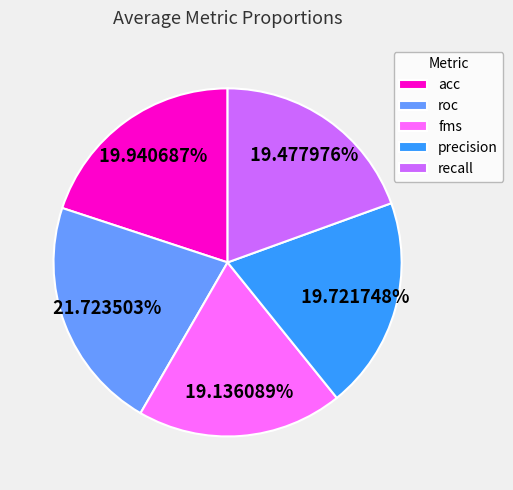

Does precision represent more than half of the total?

No